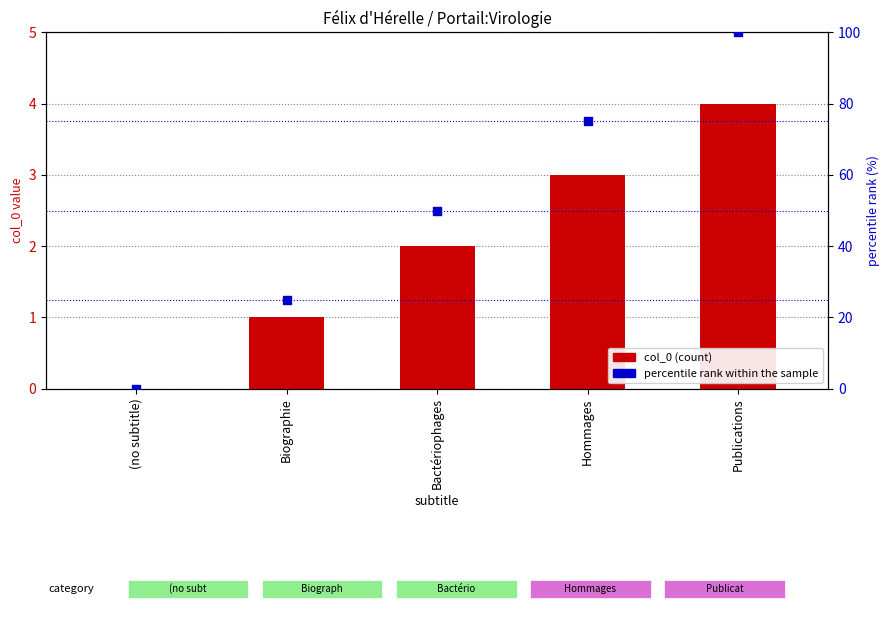

Which series has the largest total across all categories?

percentile rank within the sample